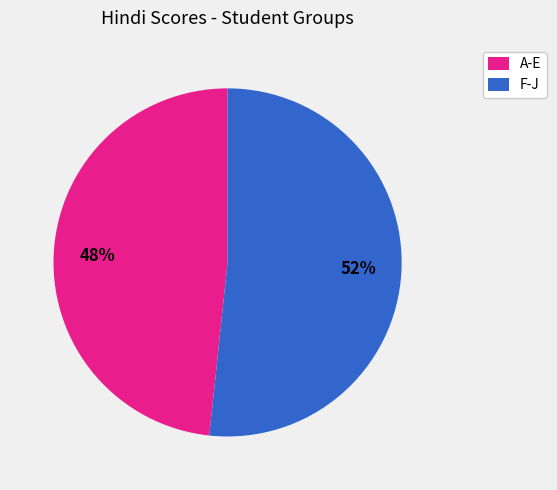

What is the ratio of the value at A-E to the value at F-J?

0.9